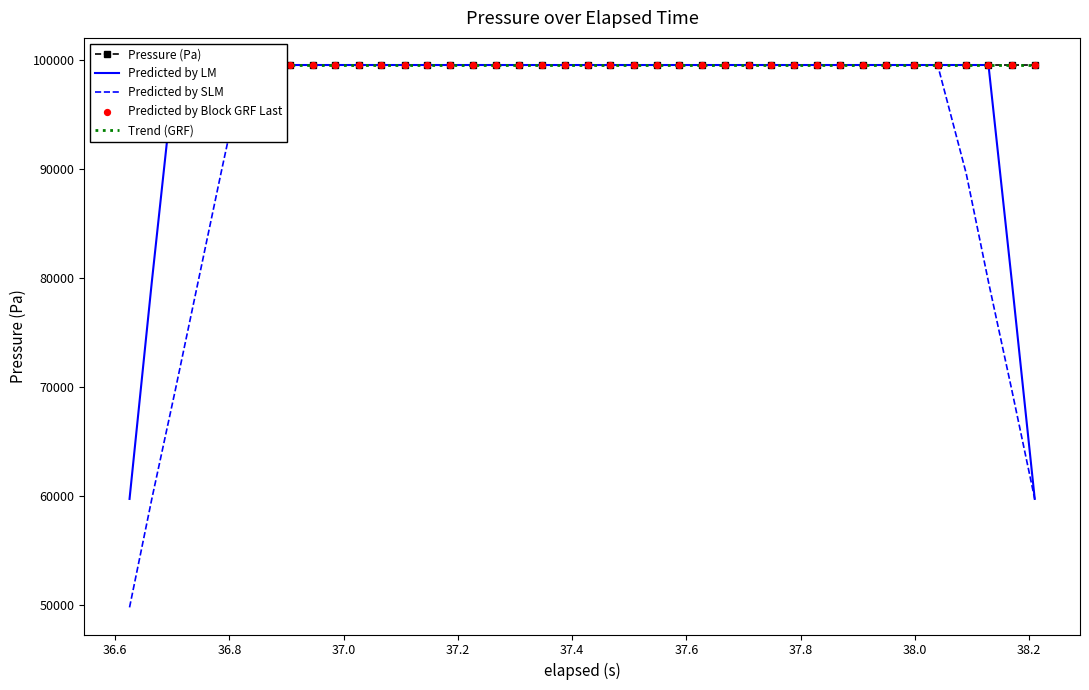

What is the highest value of the Predicted by LM series?

99506.8